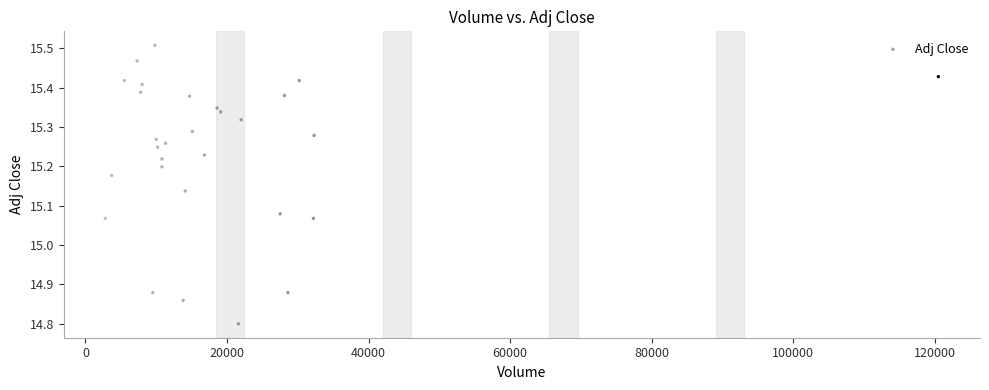

What is the range of Y values (max minus min)?

0.7